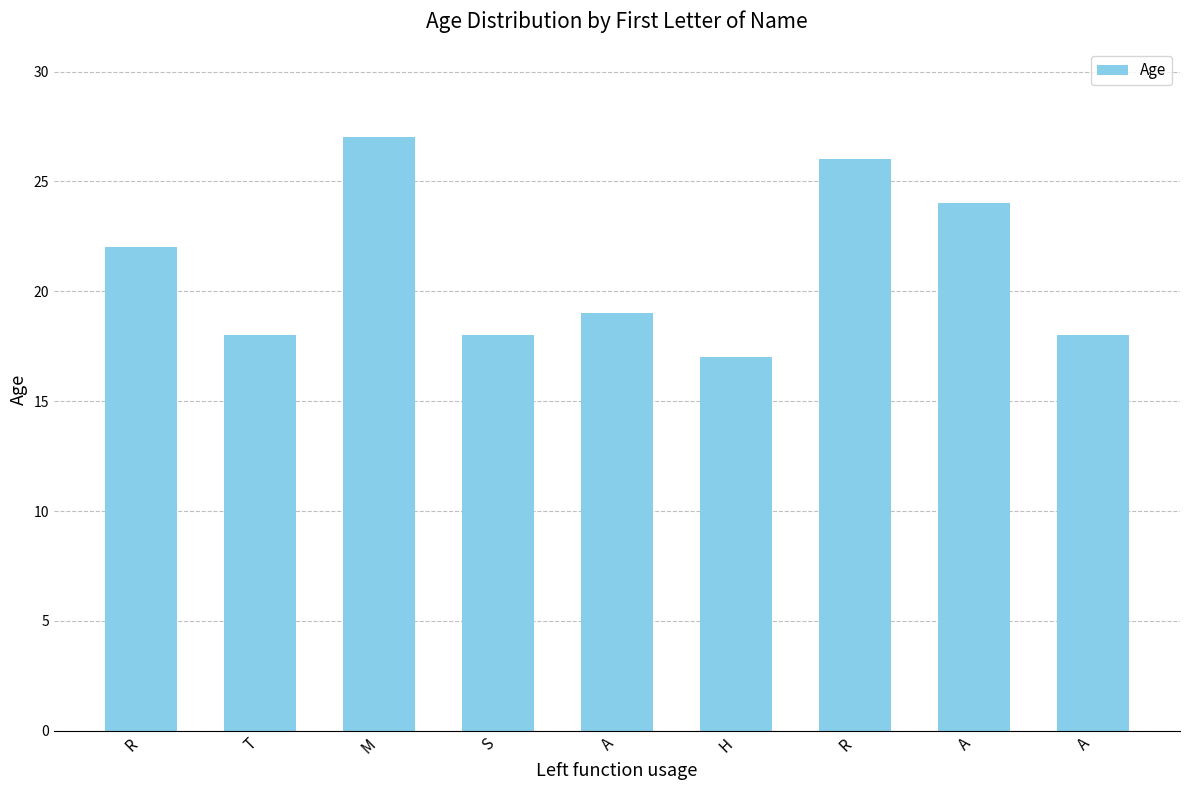

The chart shows a value of 19 at A. True or false?

True